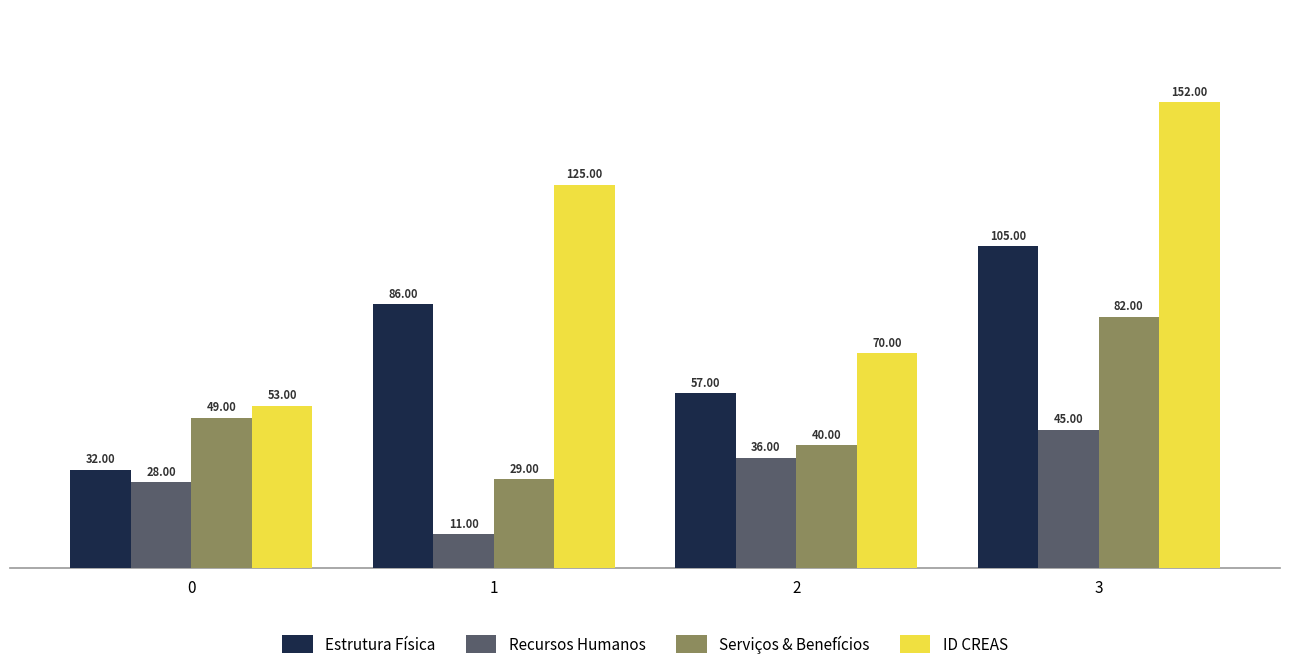

What value does the Estrutura Física series have at 3?

105